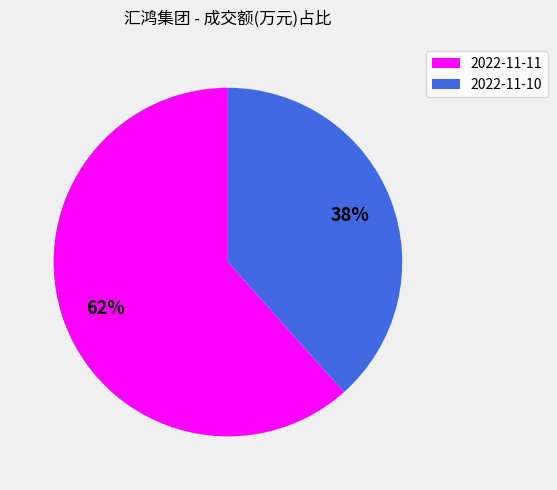

To the nearest percent, what is the combined percentage of 2022-11-10 and 2022-11-11?

100%